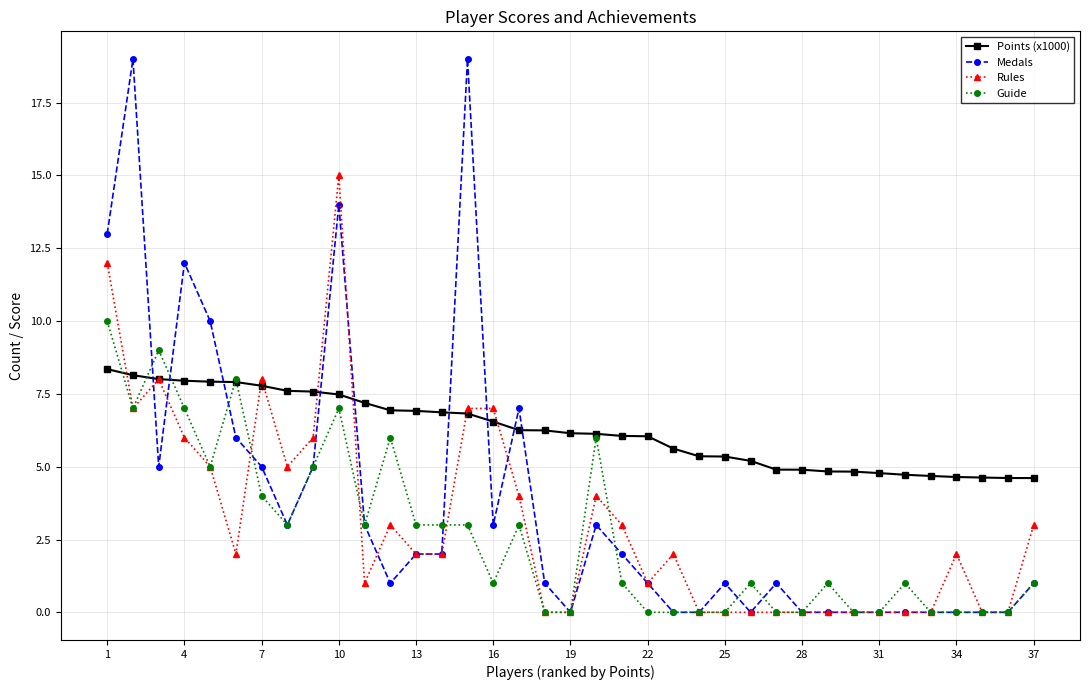

What is the value of the Rules point at the 4th from the left?

6.0